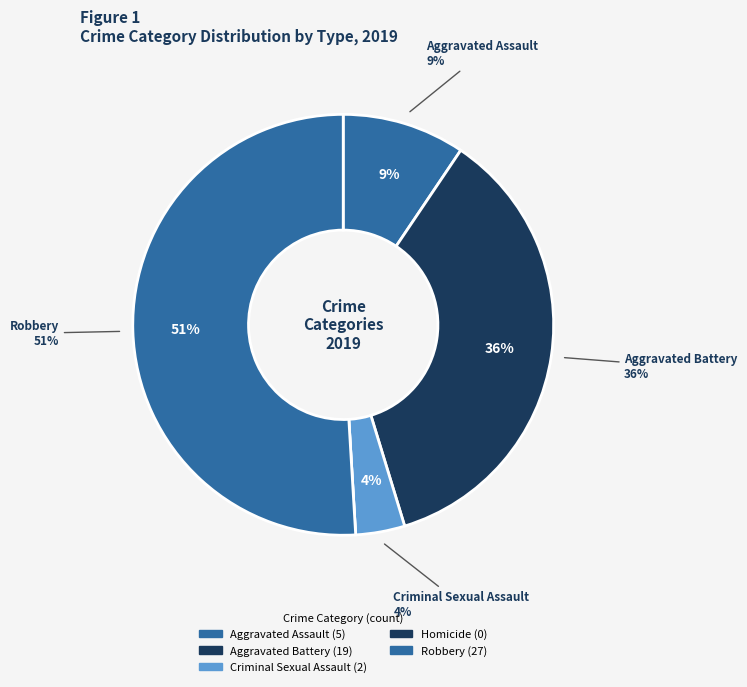

What is the ratio of the value at Aggravated Battery to the value at Criminal Sexual Assault?

9.5